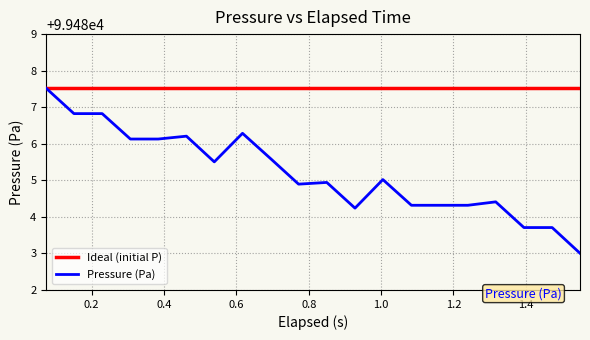

What position from the left is 1.162?

15